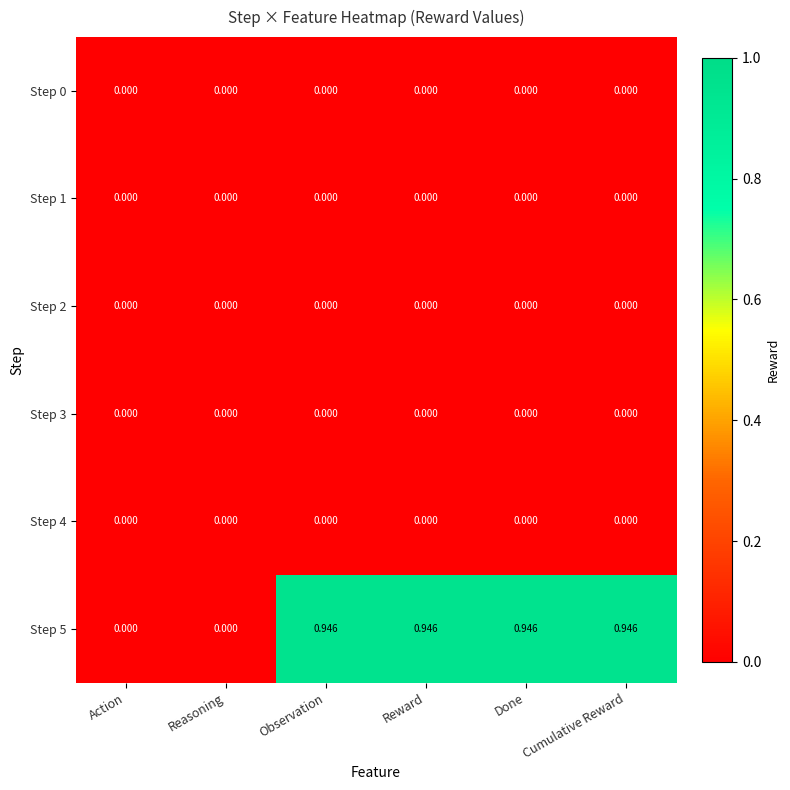

Reading right to left, transcribe all the data shown in this chart.

Step 0: Cumulative Reward=0.0	Done=0.0	Reward=0.0	Observation=0.0	Reasoning=0.0	Action=0.0
Step 1: Cumulative Reward=0.0	Done=0.0	Reward=0.0	Observation=0.0	Reasoning=0.0	Action=0.0
Step 2: Cumulative Reward=0.0	Done=0.0	Reward=0.0	Observation=0.0	Reasoning=0.0	Action=0.0
Step 3: Cumulative Reward=0.0	Done=0.0	Reward=0.0	Observation=0.0	Reasoning=0.0	Action=0.0
Step 4: Cumulative Reward=0.0	Done=0.0	Reward=0.0	Observation=0.0	Reasoning=0.0	Action=0.0
Step 5: Cumulative Reward=0.9	Done=0.9	Reward=0.9	Observation=0.9	Reasoning=0.0	Action=0.0